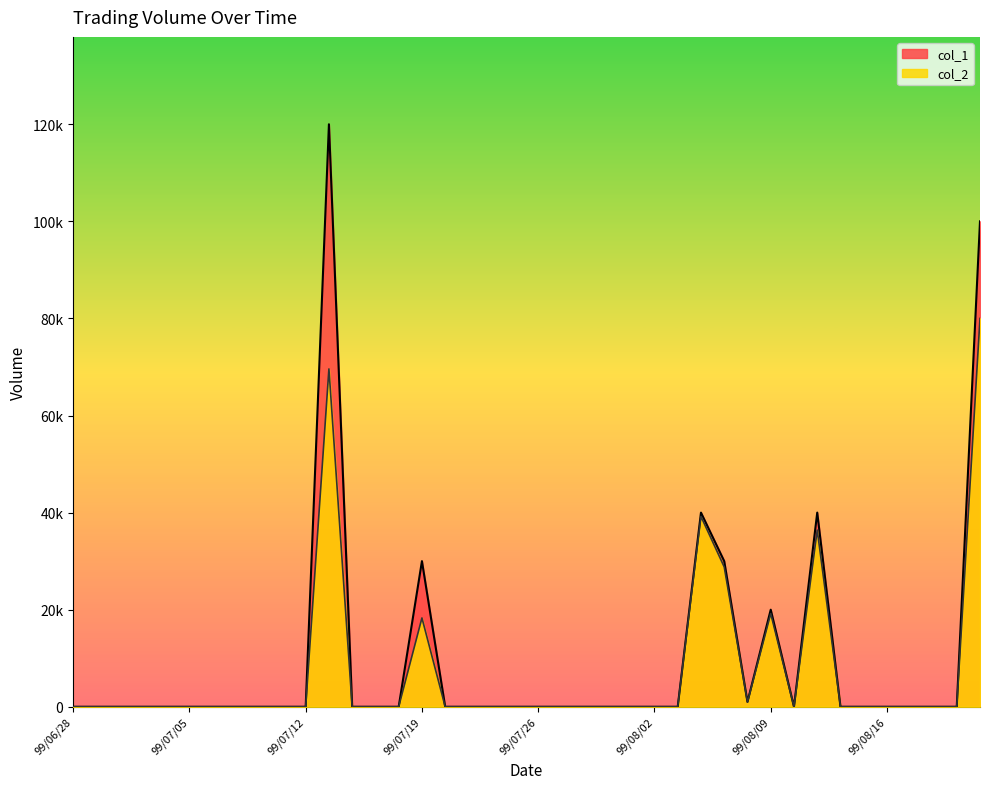

Does the chart have visible grid lines?

No